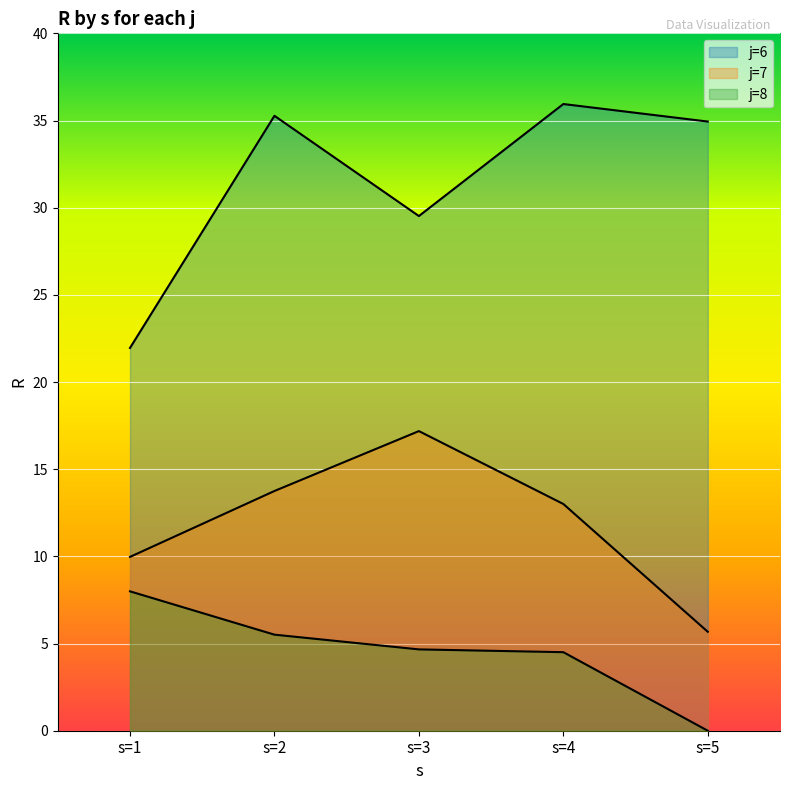

Which series has the largest range (max minus min)?

j=6